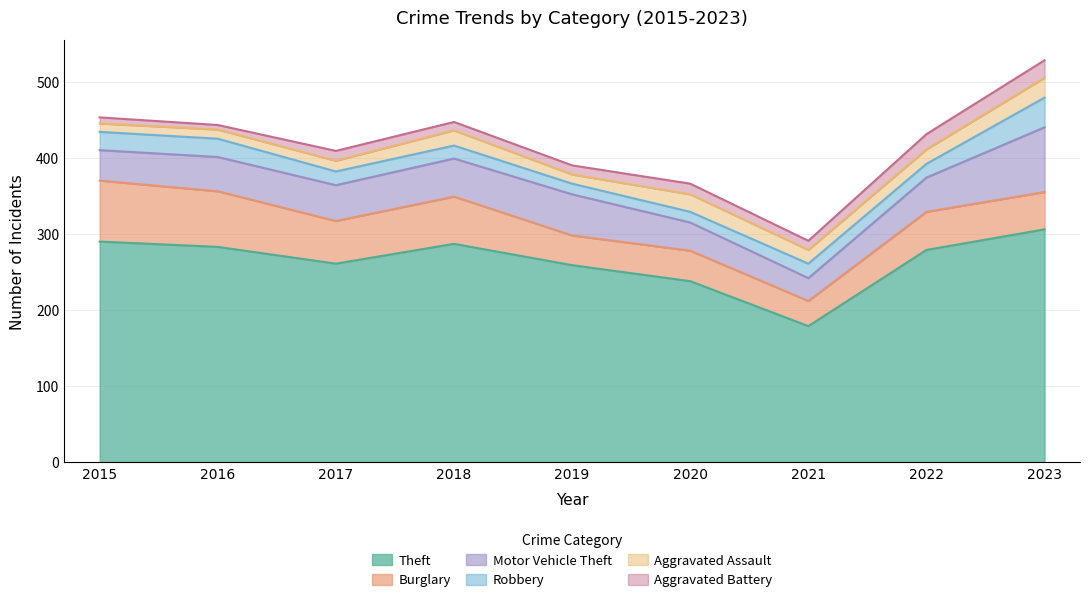

At which label does Aggravated Battery reach its peak?

2023